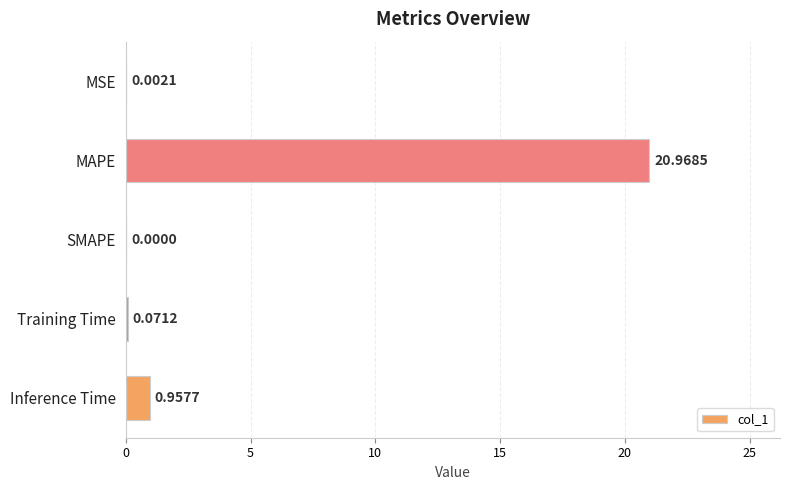

What is the change in value from SMAPE to Inference Time?

+1.0